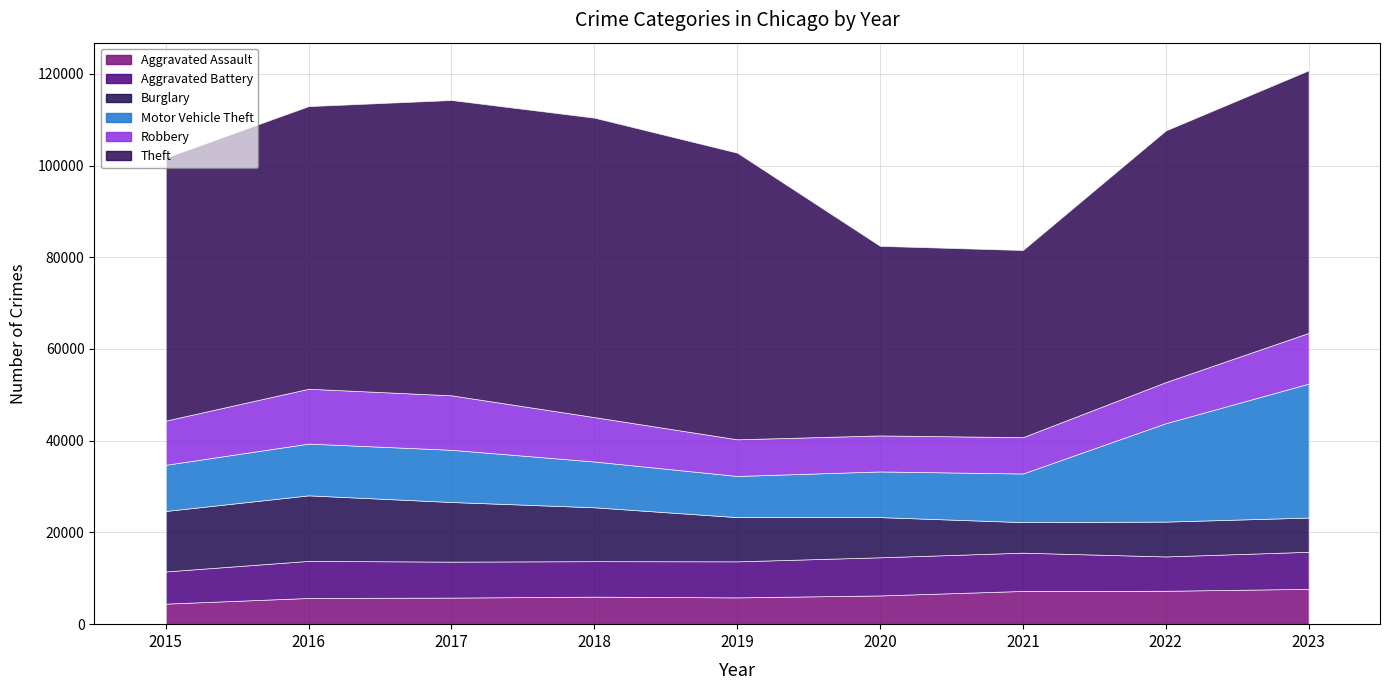

What is the value of the Theft point at the 6th from the left?

41328